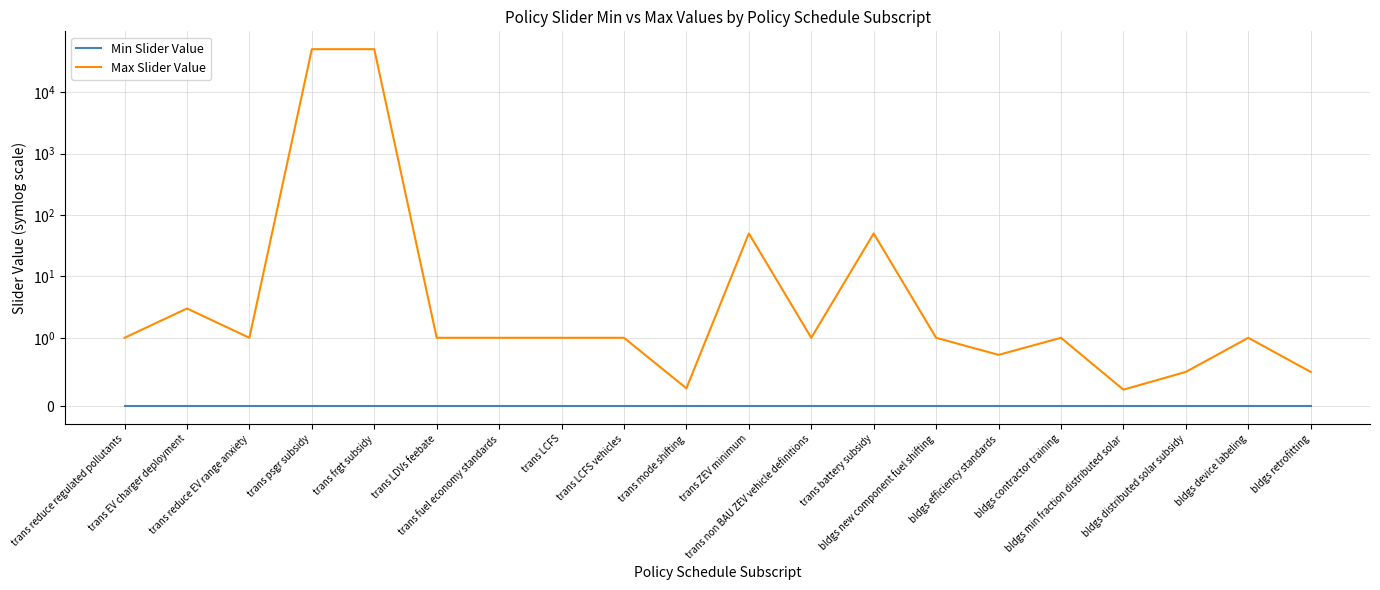

What is the total value across all series at trans psgr subsidy?

50000.0